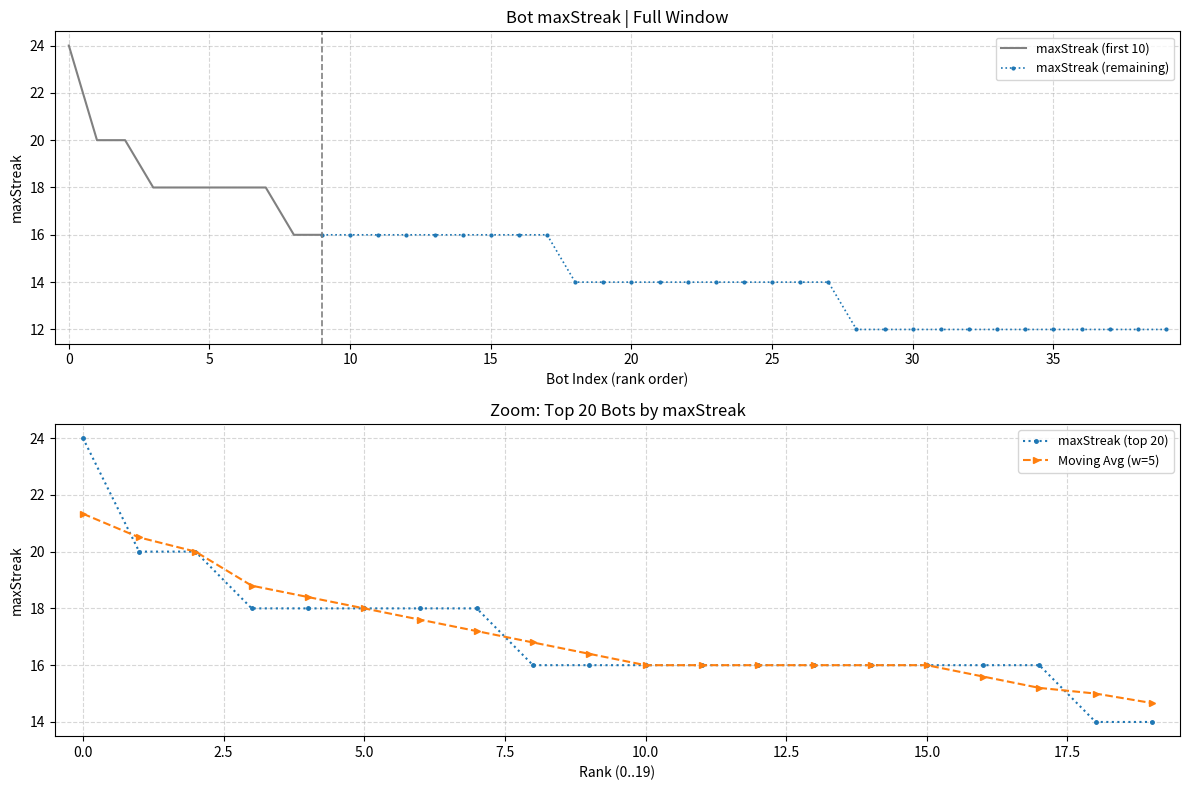

True or false: the data has more than 0 interior local peaks.

False